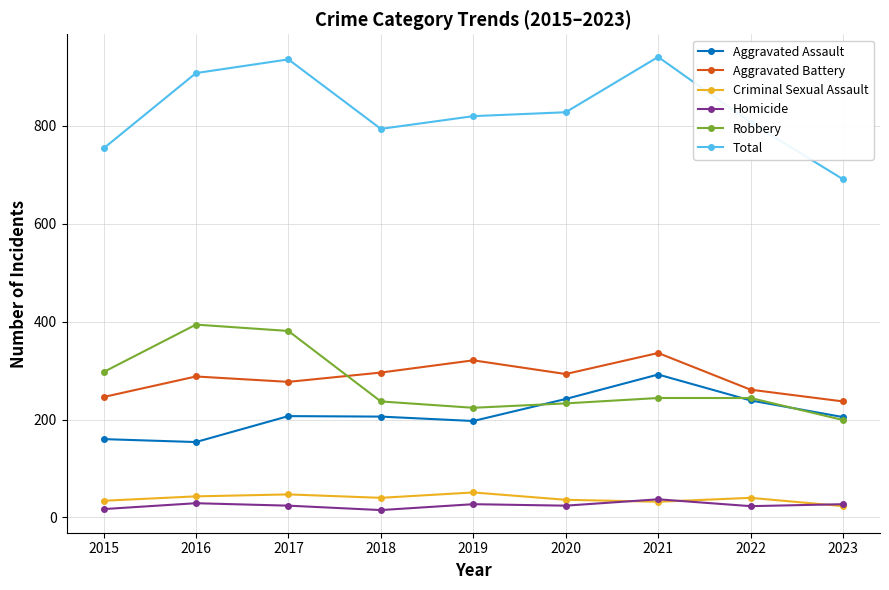

How many data points in Robbery are less than 244?

4